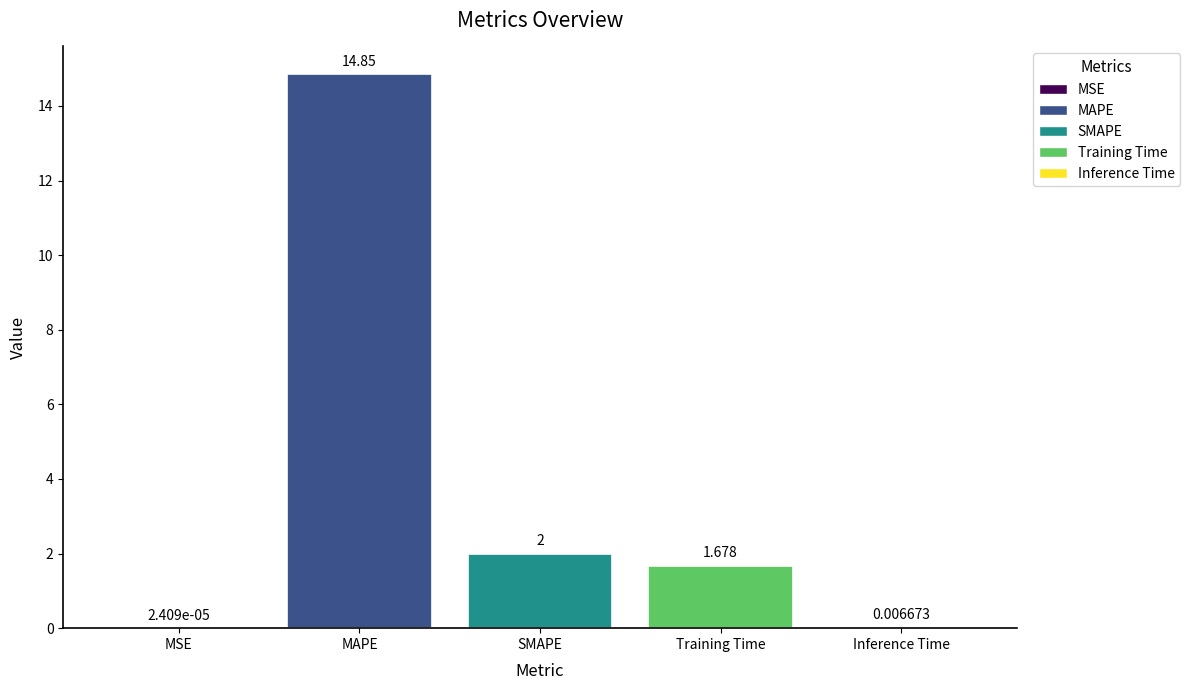

Are the bars grouped side by side (vs. stacked)?

No